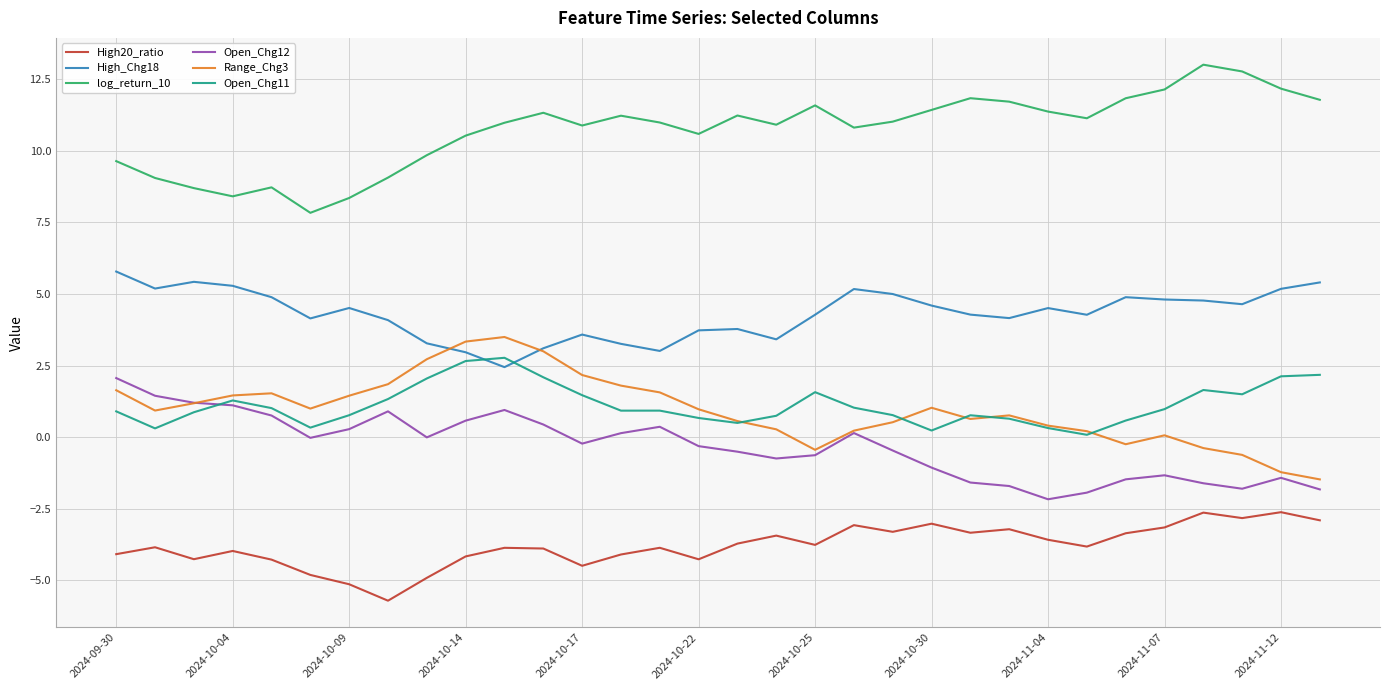

True or false: High20_ratio and Range_Chg3 intersect in this chart.

False